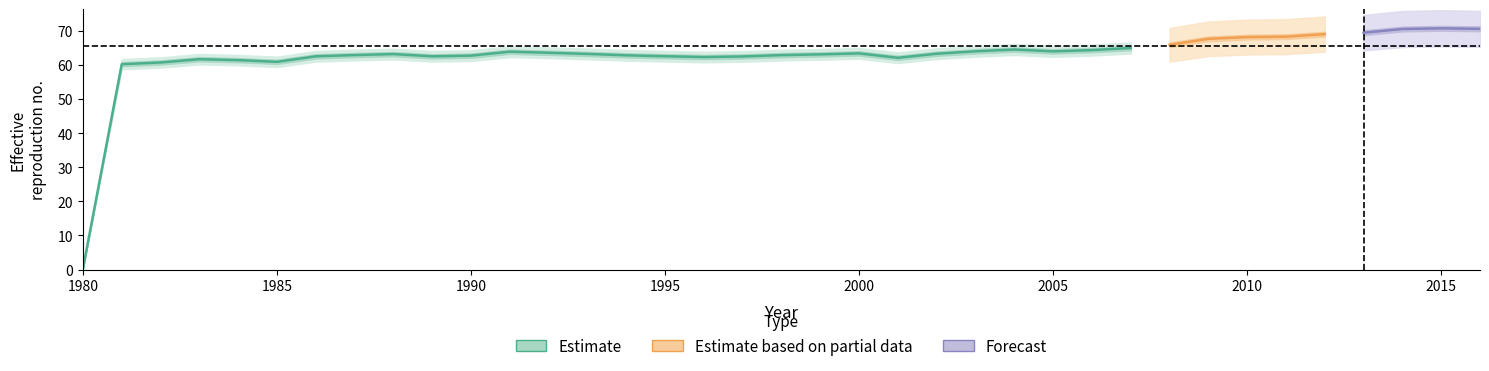

Where is the first local maximum?

1983